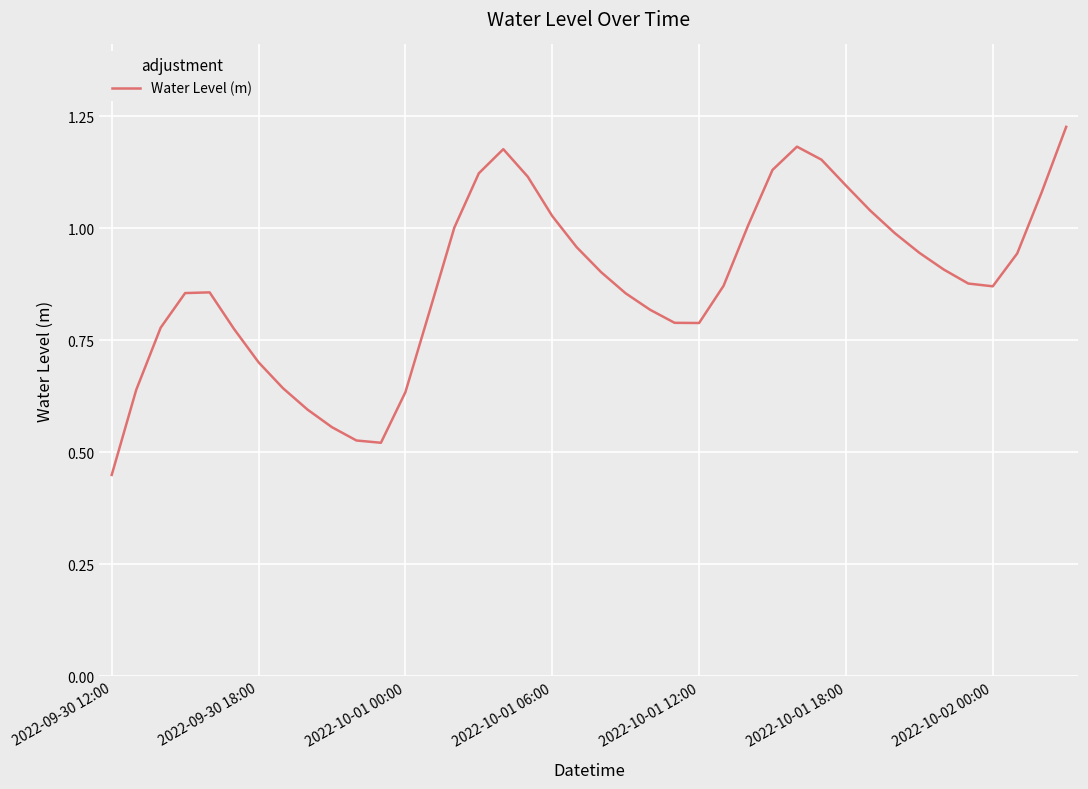

What is the value of the 36th point from the left?

0.9